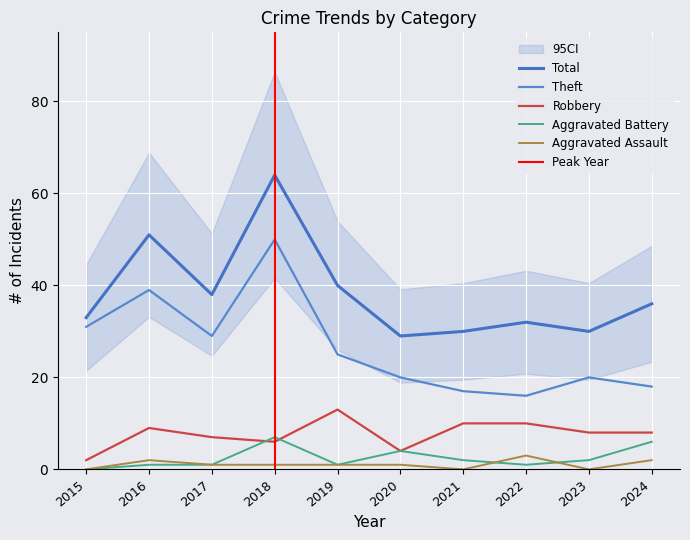

Rank the categories by Robbery value from highest to lowest.

2019, 2021, 2022, 2016, 2023, 2024, 2017, 2018, 2020, 2015